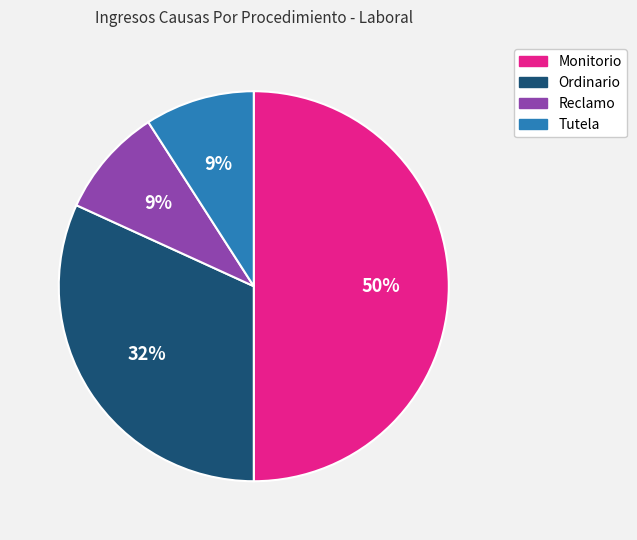

Which category has the biggest portion of the pie?

Monitorio